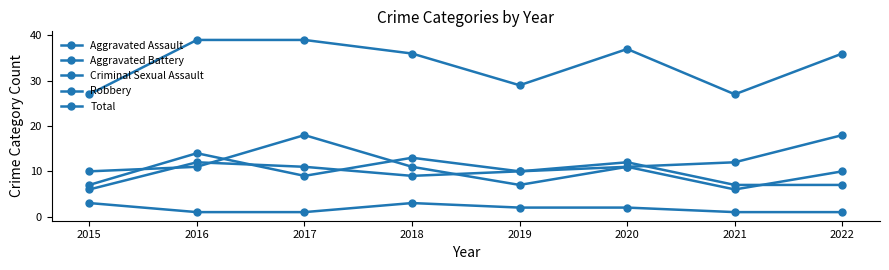

At which category is the sum across all series the highest?

2017